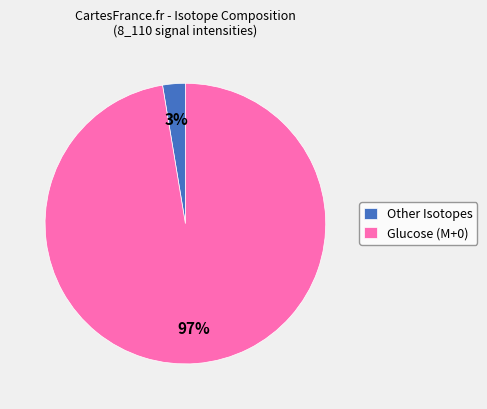

What is the largest slice in the pie chart?

Glucose (M+0)